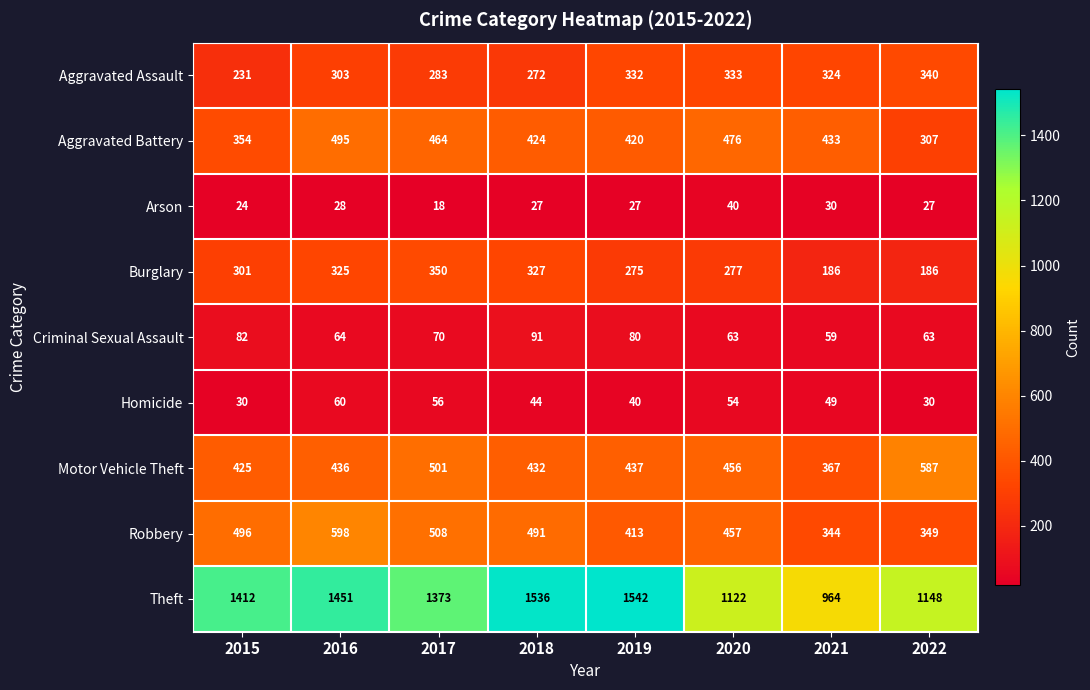

At which category is the sum across all series the highest?

2016